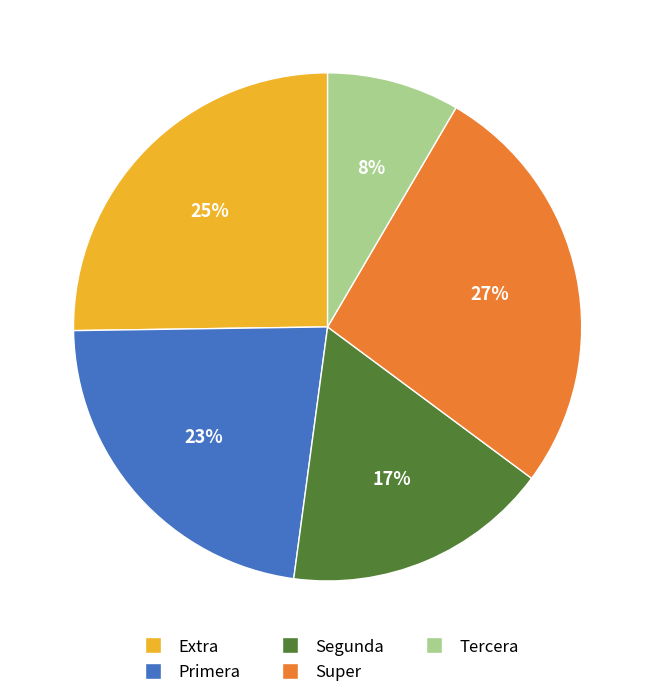

Approximately how many times larger is the value at Primera compared to Extra?

0.9